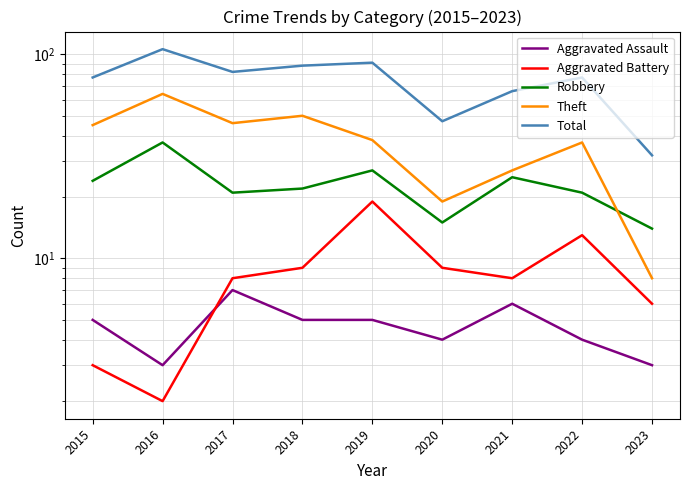

What is the maximum value for Aggravated Assault?

7